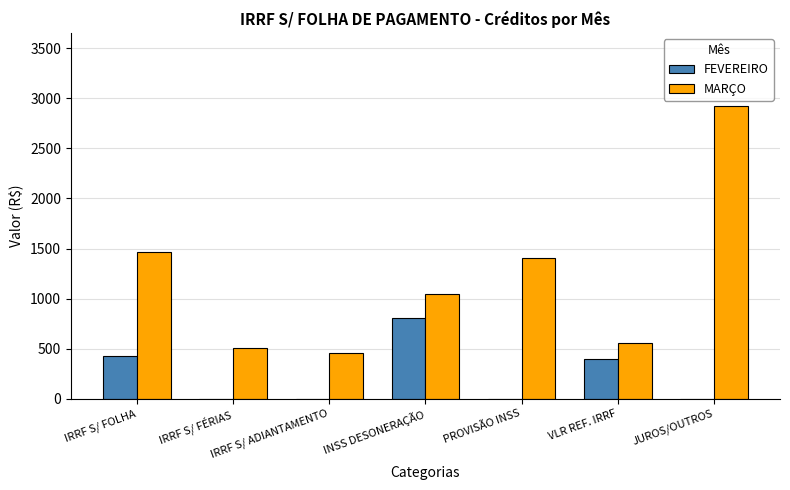

Between IRRF S/ FOLHA and JUROS/OUTROS, which series saw the biggest shift?

MARÇO